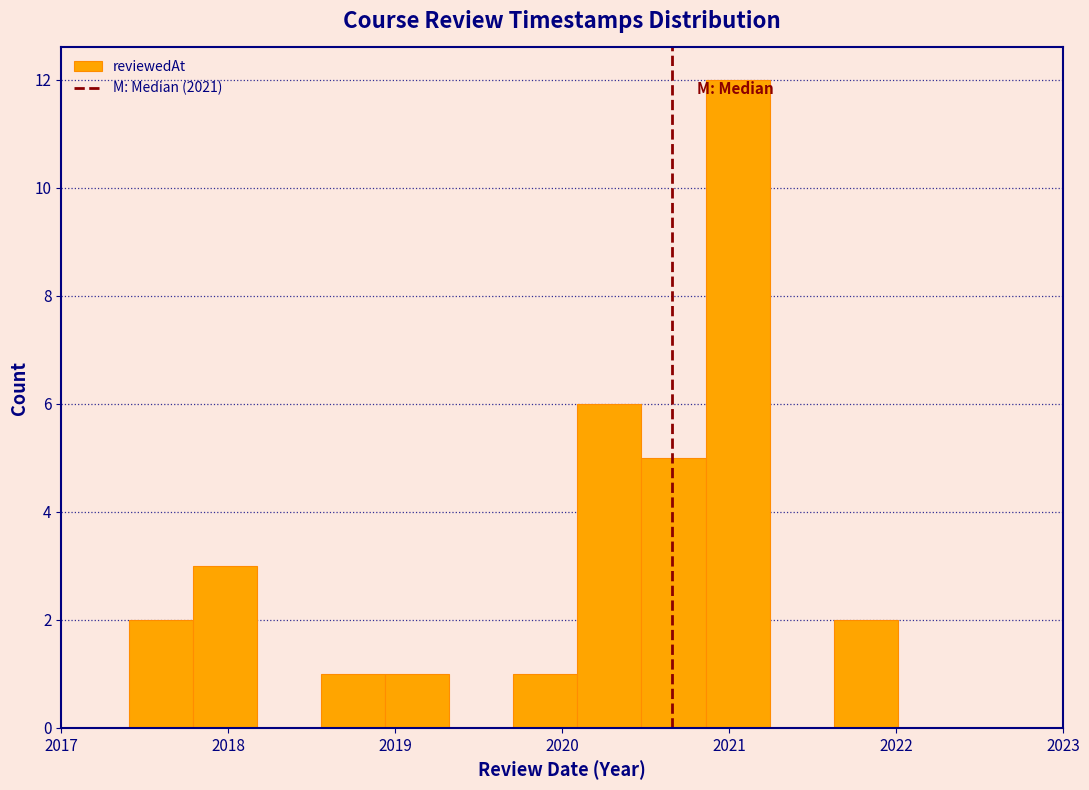

Around what value on the x-axis is the tallest bar? Give the approximate position of its centre, as read against the axis.

2021.1